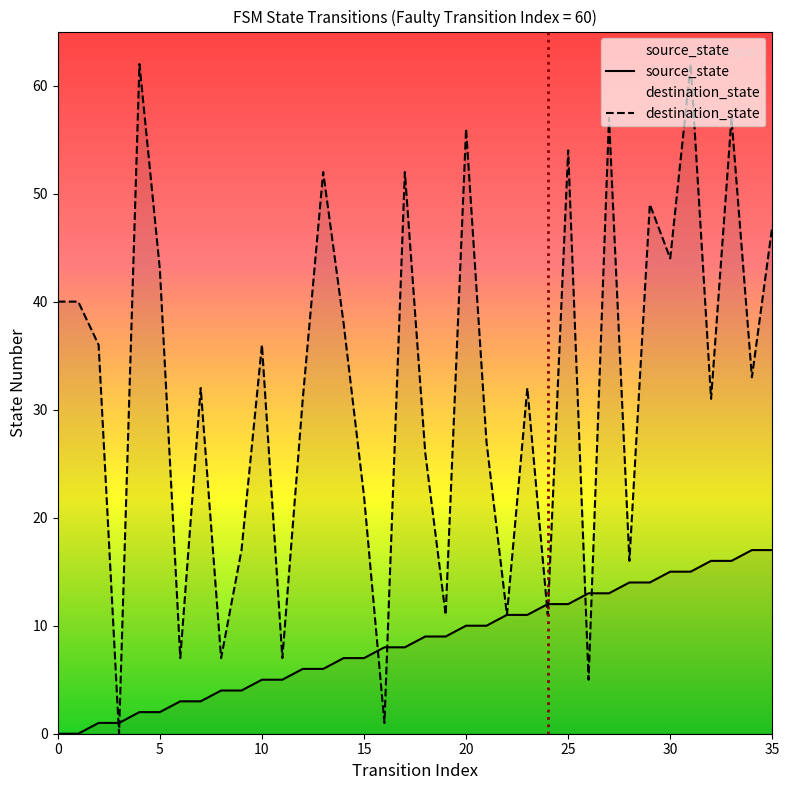

How many times do source_state and destination_state cross each other?

8